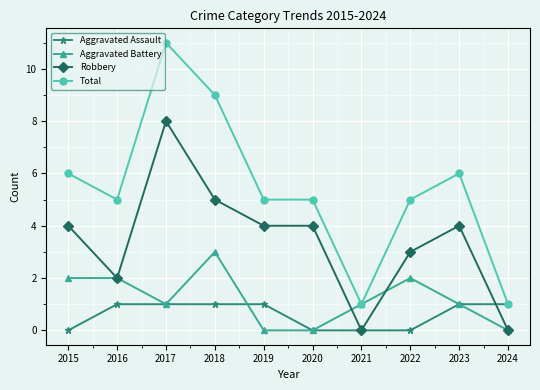

Reading right to left, list all the values displayed in this chart.

Aggravated Assault: 1	1	0	0	0	1	1	1	1	0
Aggravated Battery: 0	1	2	1	0	0	3	1	2	2
Robbery: 0	4	3	0	4	4	5	8	2	4
Total: 1	6	5	1	5	5	9	11	5	6